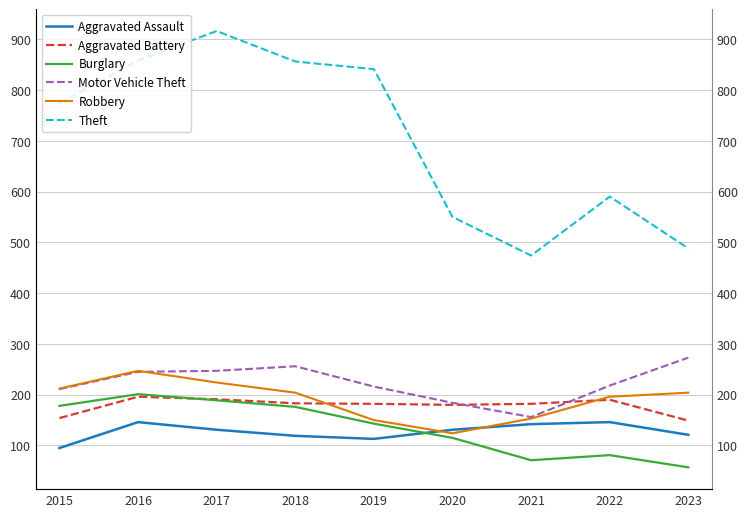

What is the sum of all Burglary values?

1211